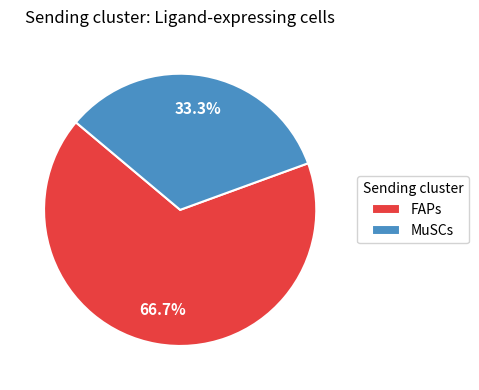

To the nearest percent, what is the difference between the FAPs and MuSCs slice percentages?

33%